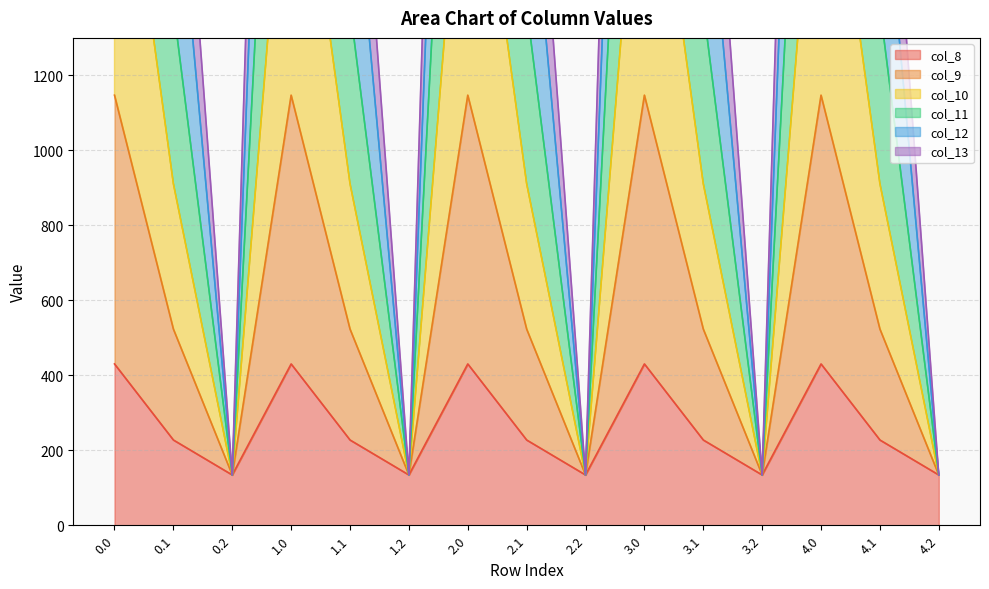

Rank the series by their maximum value, from lowest to highest.

col_8, col_13, col_12, col_11, col_10, col_9